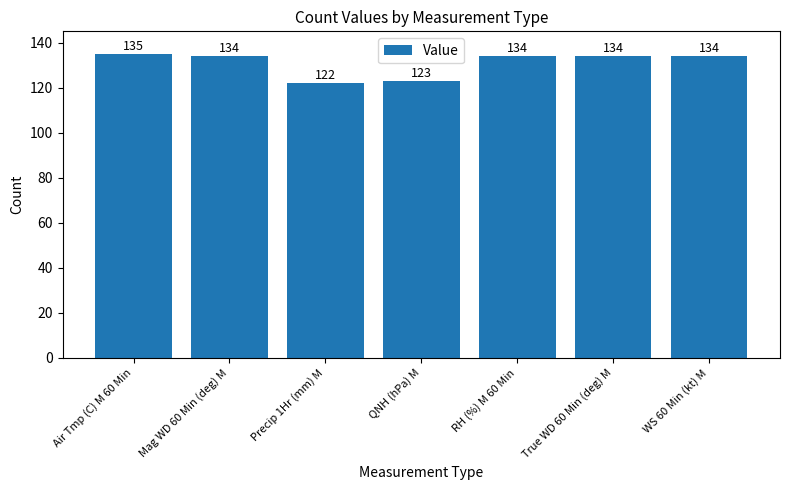

Reading right to left, extract all data points from this chart.

WS 60 Min (kt) M=134	True WD 60 Min (deg) M=134	RH (%) M 60 Min=134	QNH (hPa) M=123	Precip 1Hr (mm) M=122	Mag WD 60 Min (deg) M=134	Air Tmp (C) M 60 Min=135